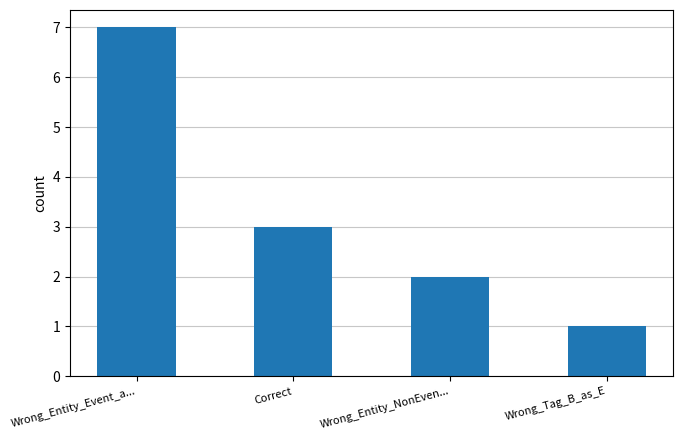

Reading left to right, transcribe all the data shown in this chart.

Wrong_Entity_Event_a...=7	Correct=3	Wrong_Entity_NonEven...=2	Wrong_Tag_B_as_E=1